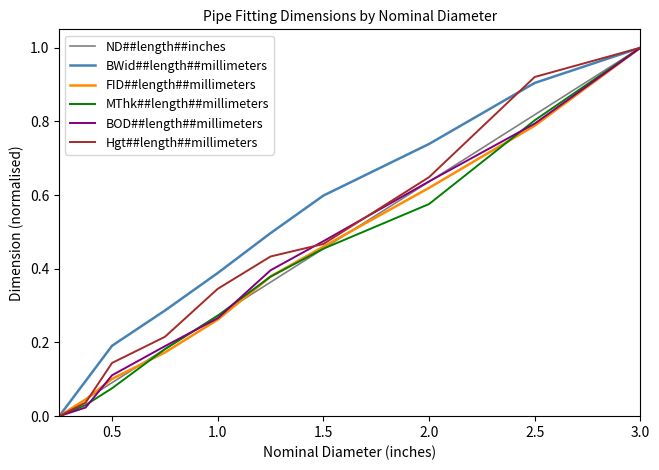

What are all the series names shown in the legend?

ND##length##inches, BWid##length##millimeters, FID##length##millimeters, MThk##length##millimeters, BOD##length##millimeters, Hgt##length##millimeters